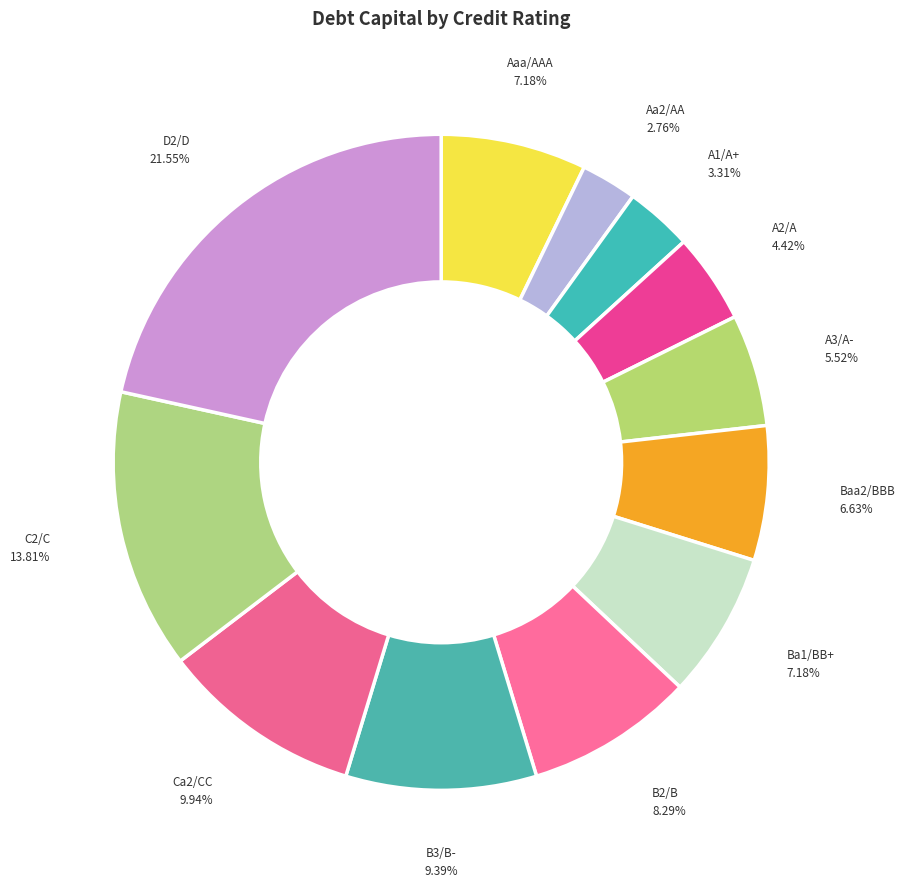

Count the number of slices in the pie.

12